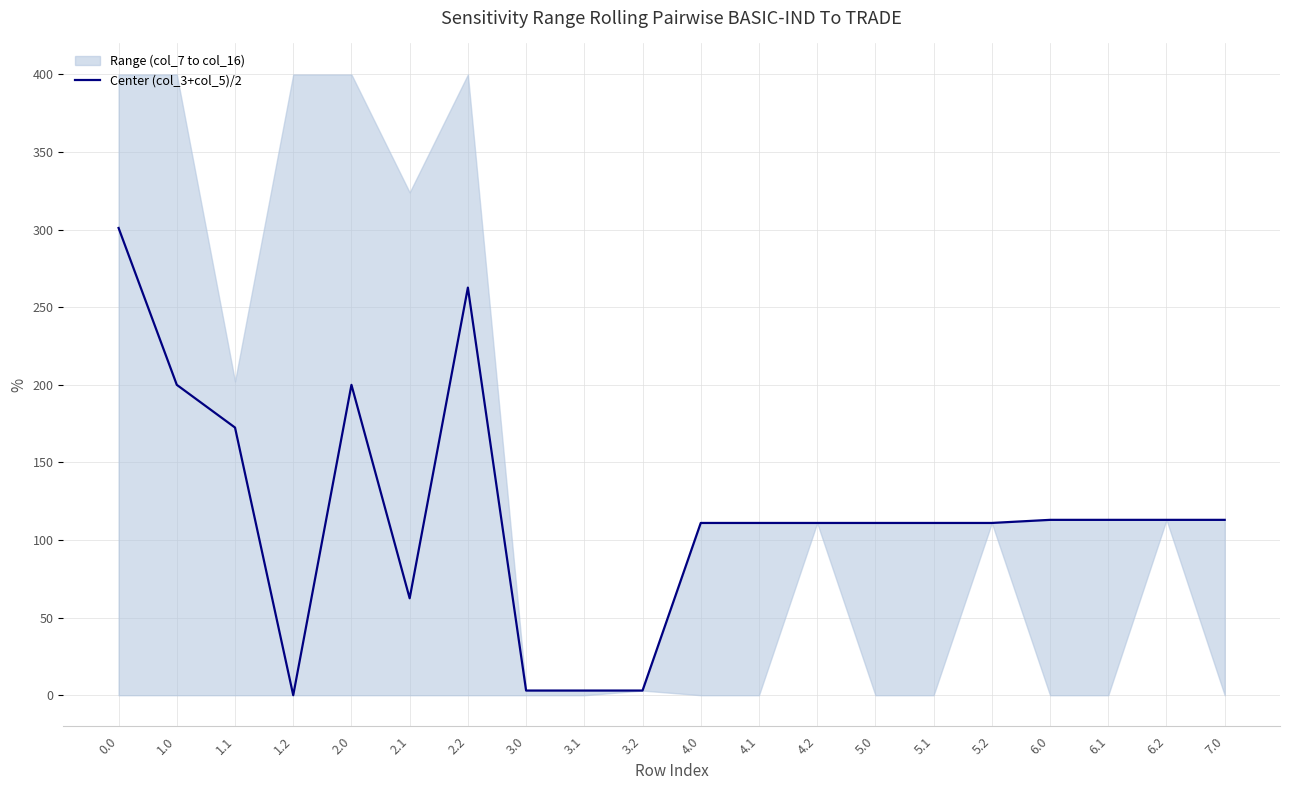

How many interior local peaks (higher than both neighbors) does the data have?

2